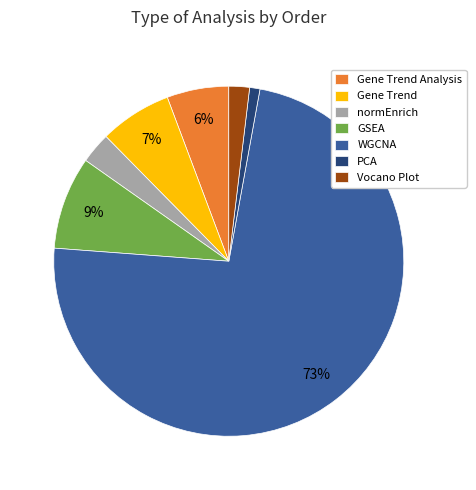

To the nearest percent, what is the combined percentage of GSEA and PCA?

10%